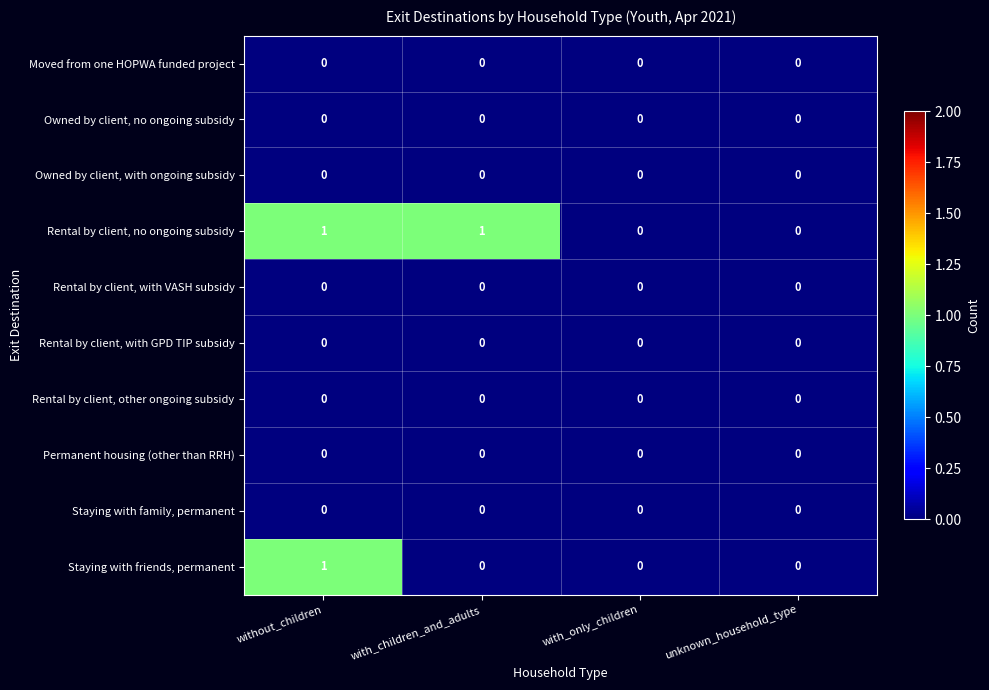

The value of Staying with family, permanent at with_children_and_adults is 0. True or false?

True